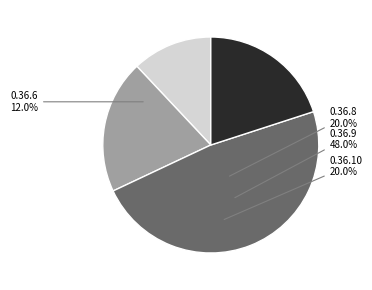

Is there any slice that represents more than half of the pie?

No